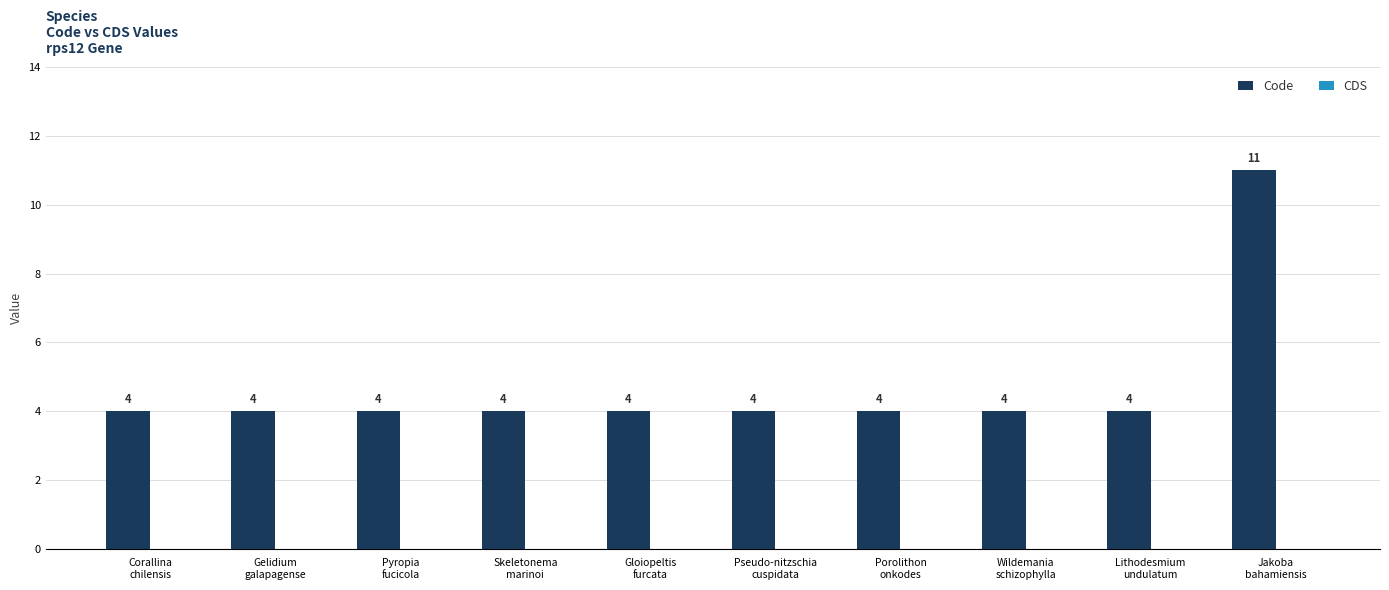

What is the minimum value shown in the chart?

4